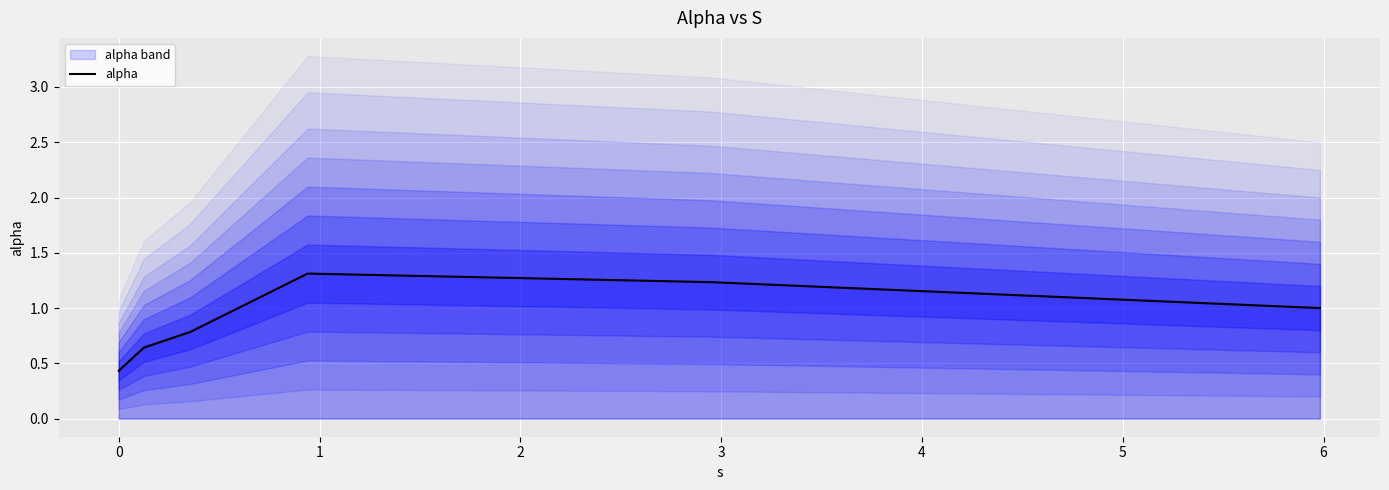

Reading left to right, extract all data points from this chart.

0.4	0.6	0.8	1.3	1.2	1.0